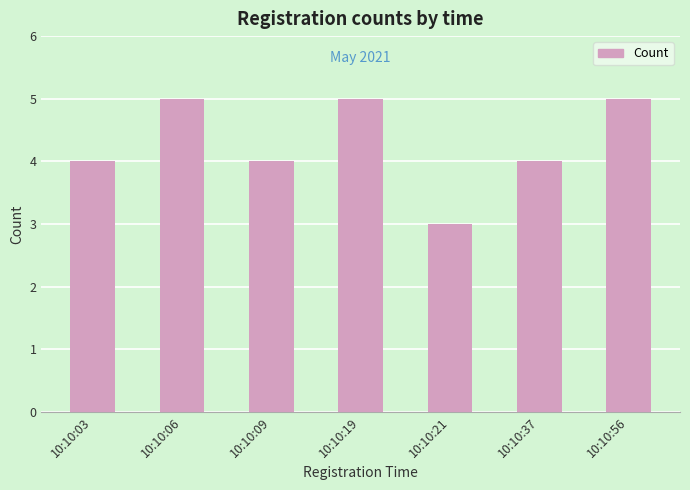

What is the greatest value displayed?

5